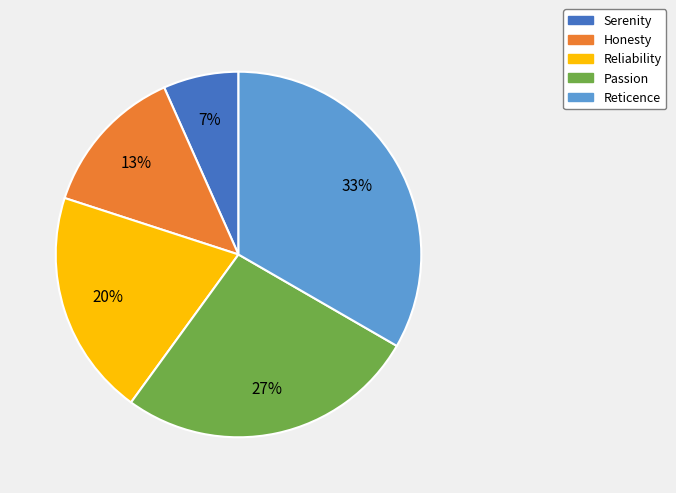

How many segments does this pie chart have?

5